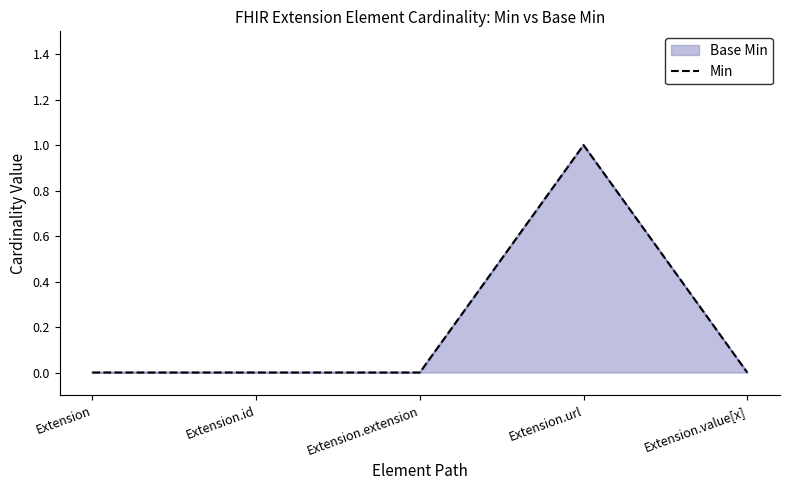

Which has a higher value, Extension.url or Extension.value[x]?

Extension.url